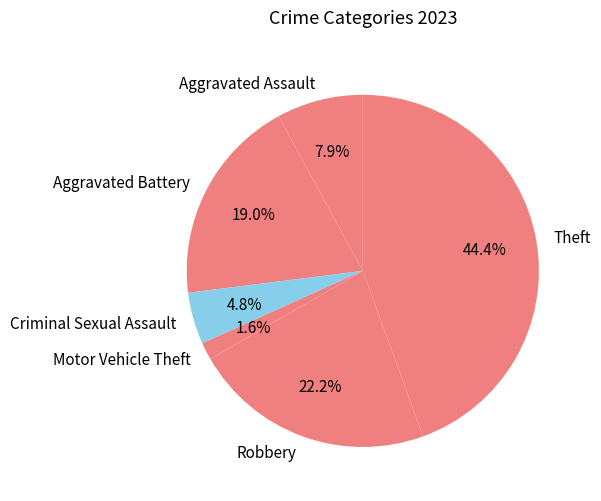

Rank the categories by value from highest to lowest.

Theft, Robbery, Aggravated Battery, Aggravated Assault, Criminal Sexual Assault, Motor Vehicle Theft